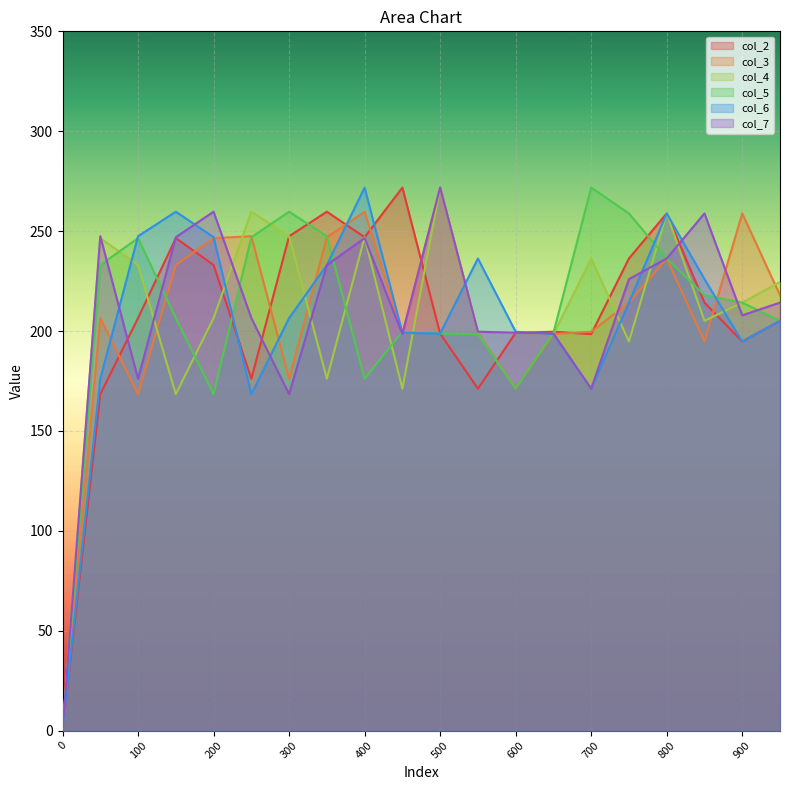

The col_6 series shows 84.2 at 1. True or false?

False